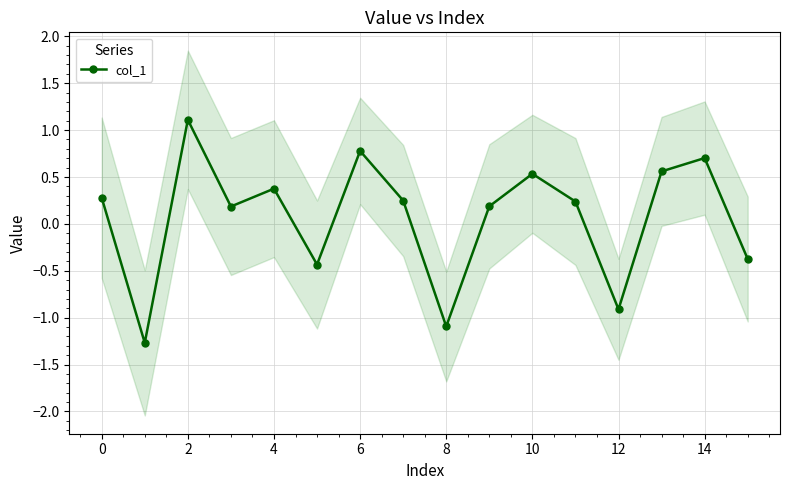

The value at 14 is 0.7. True or false?

True